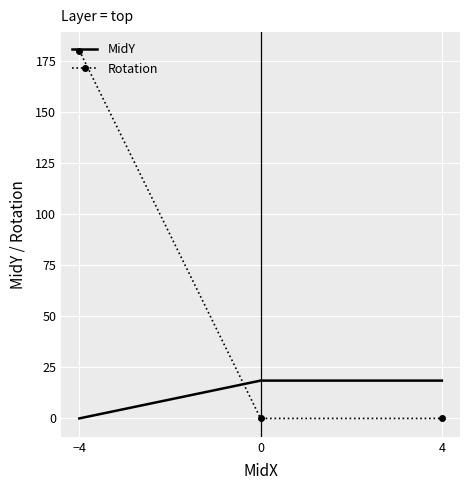

What is the total value across all series at 0?

18.5